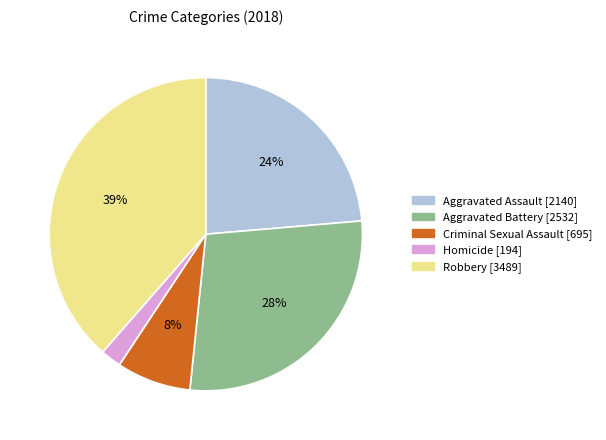

Count the number of slices in the pie.

5